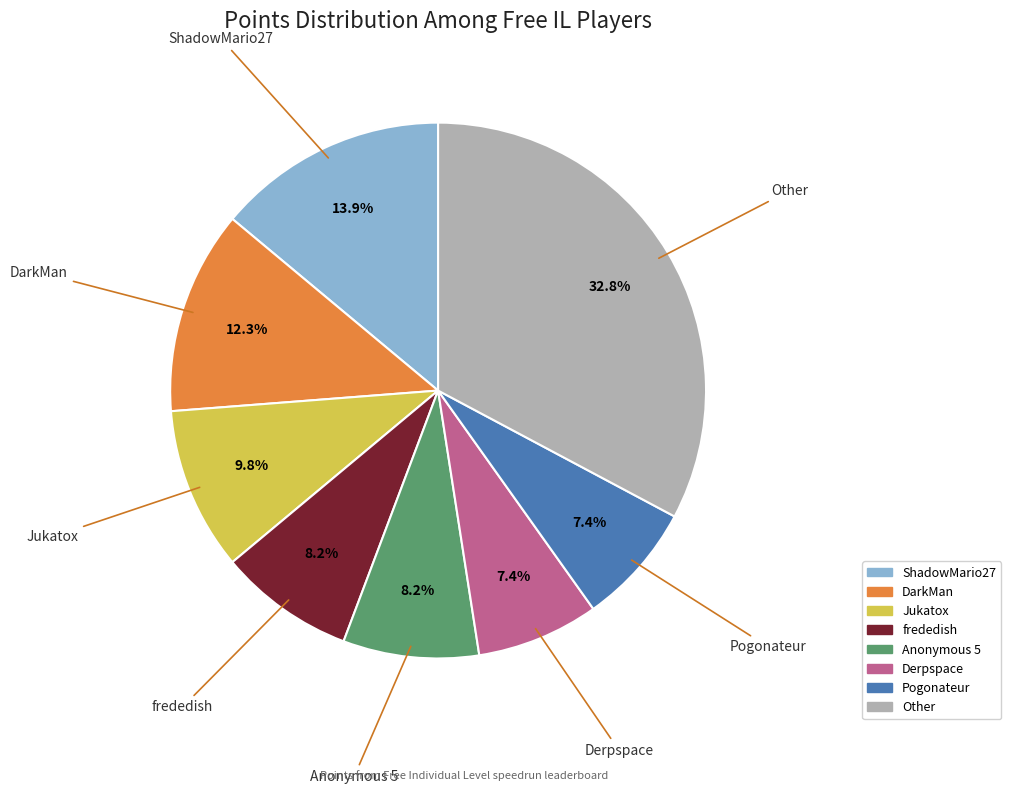

Does any single category account for the majority?

No